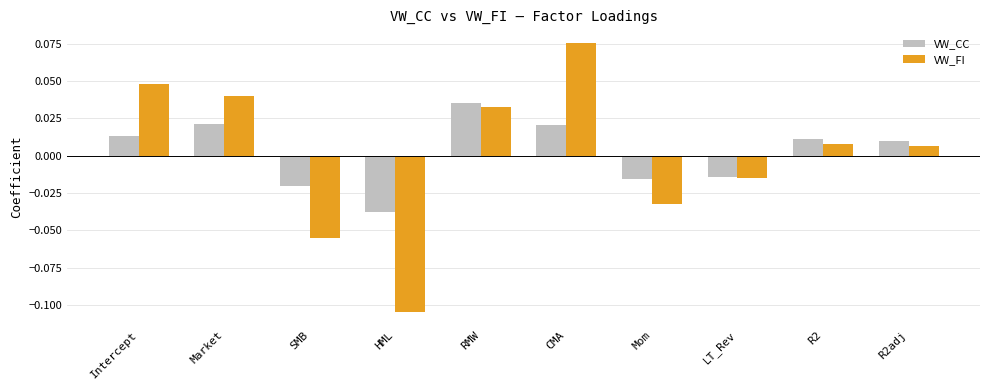

At SMB, list the series in order from smallest to largest.

VW_FI, VW_CC